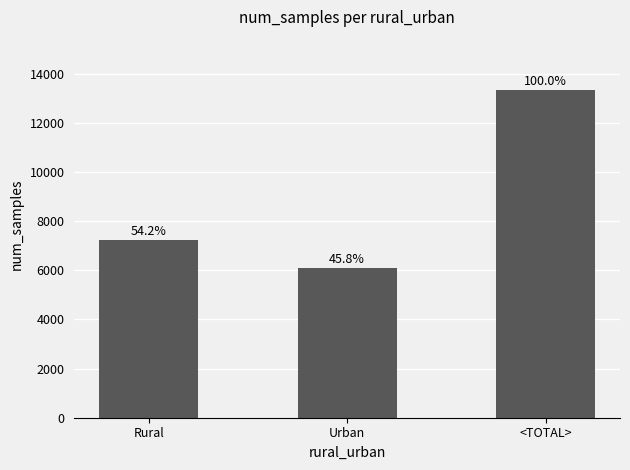

Are the bars horizontal?

No